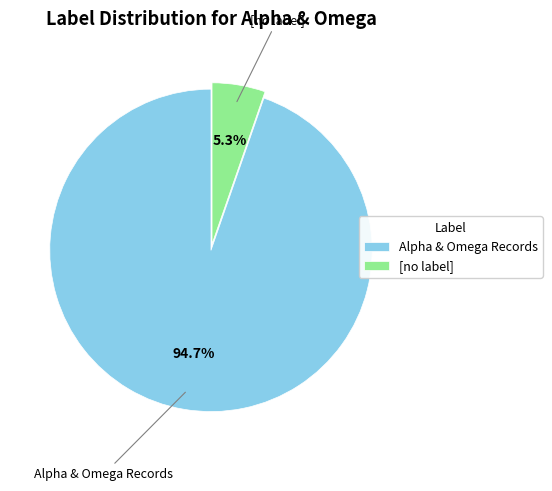

Which slice represents more than half of the pie?

Alpha & Omega Records